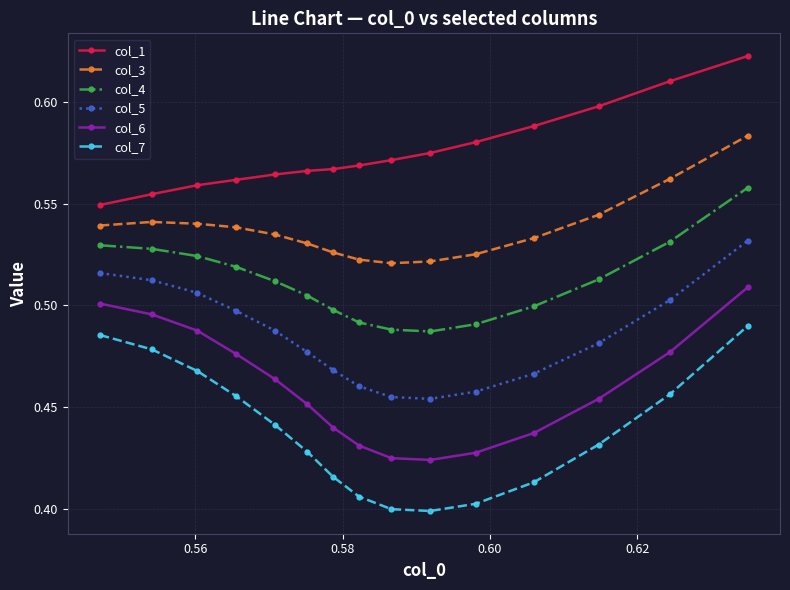

At how many categories does at least one series exceed 0?

15